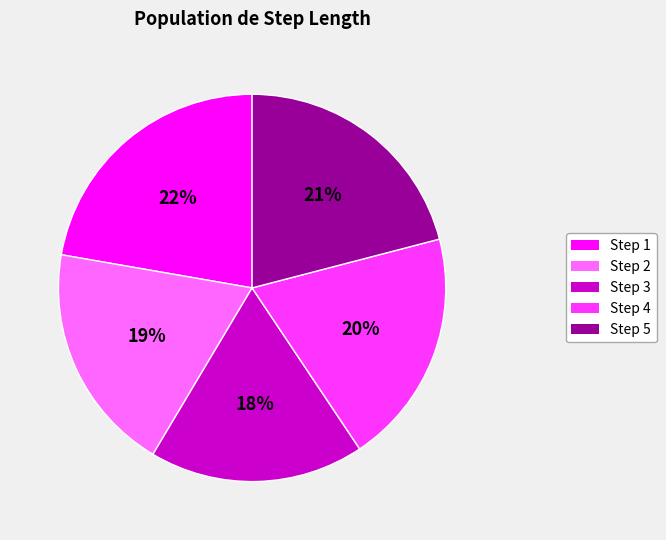

To the nearest percent, what is the difference between the largest and smallest slice percentages?

4%